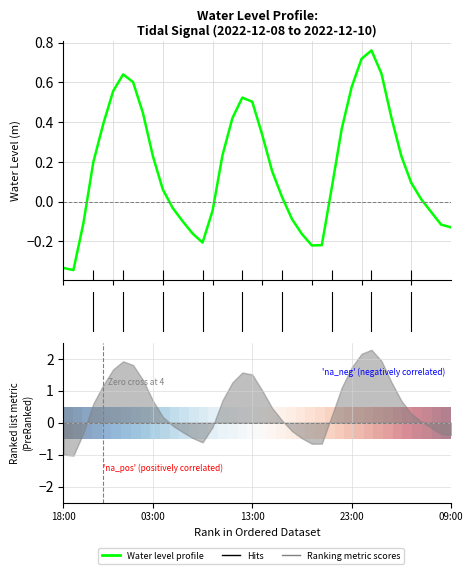

Where is Water Level (m) nearest to the value 0?

36